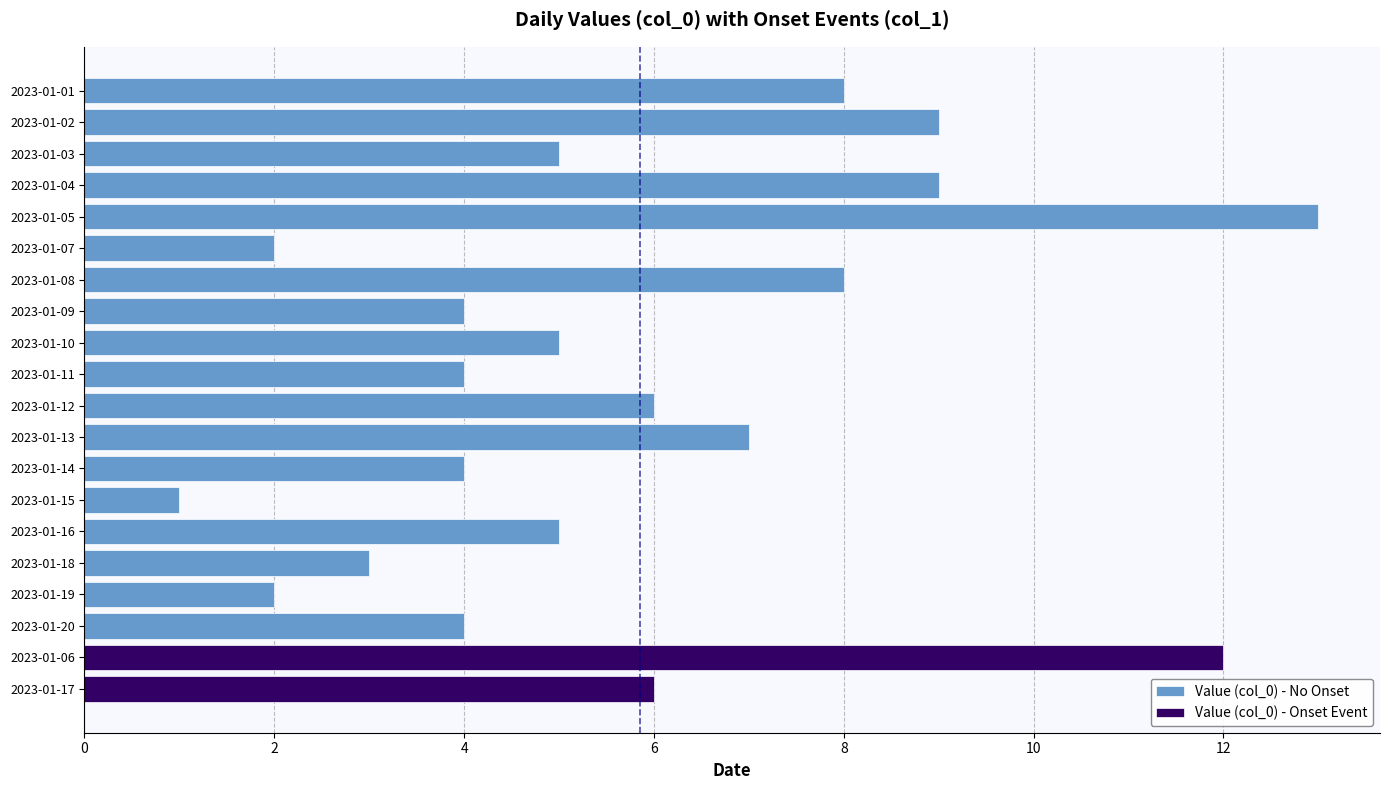

At which label does Value (col_0) reach its minimum?

2023-01-15